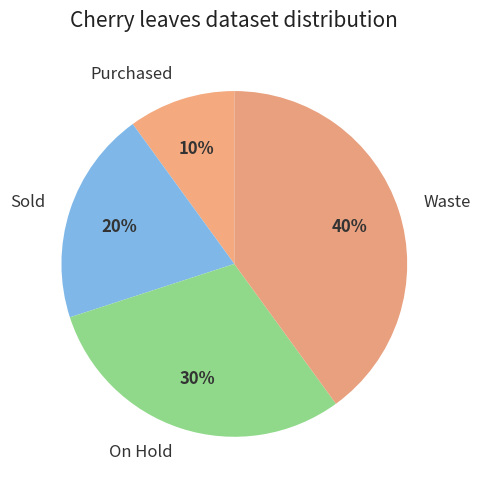

Between On Hold and Purchased, which is larger?

On Hold